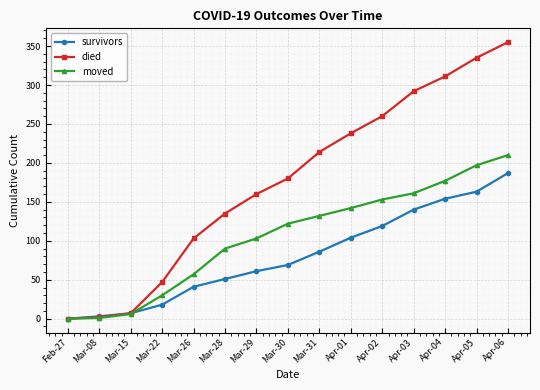

Where is moved nearest to the value 105?

Mar-29